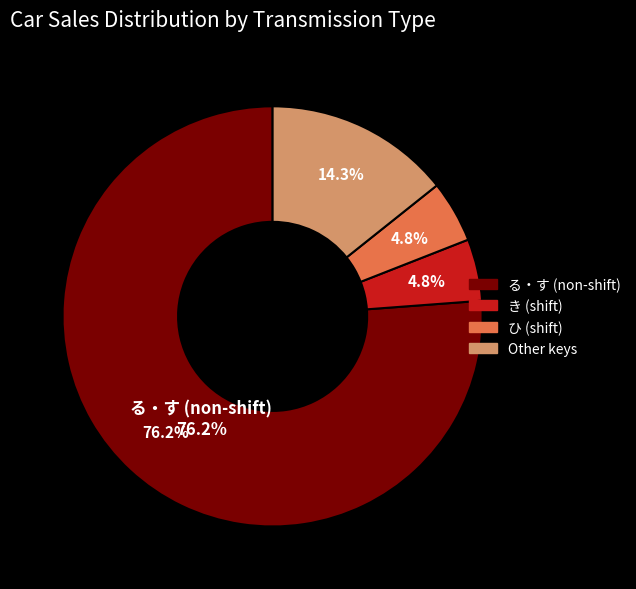

What is the largest slice in the pie chart?

す